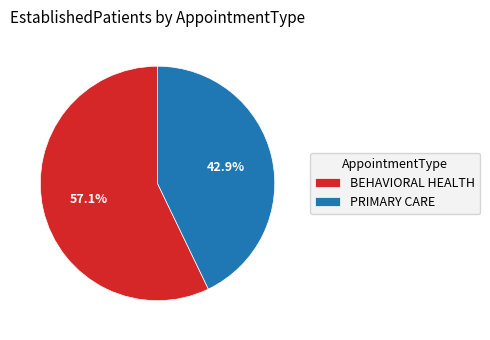

Which slice is the largest?

BEHAVIORAL HEALTH